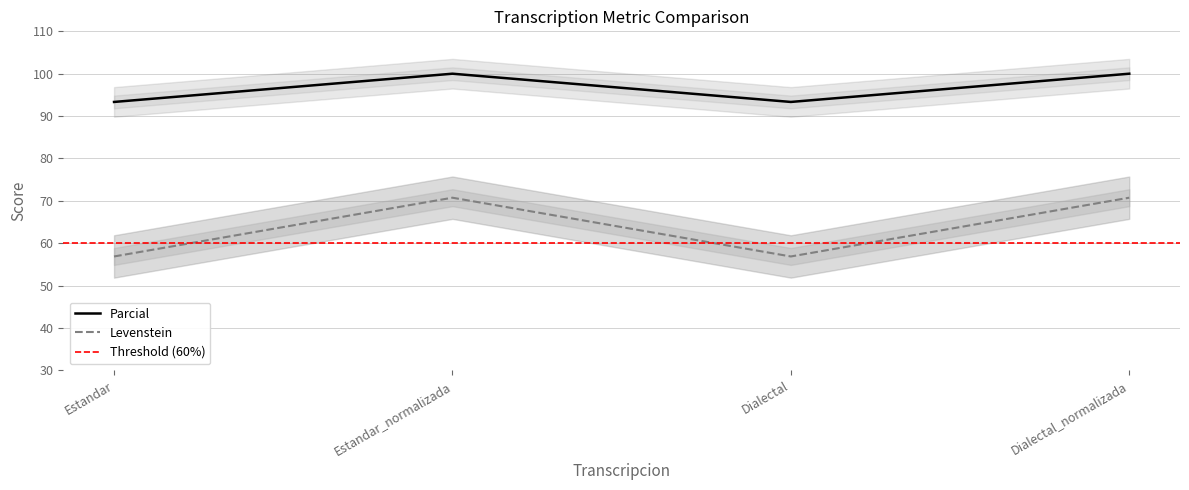

What is the minimum value for Levenstein?

56.9